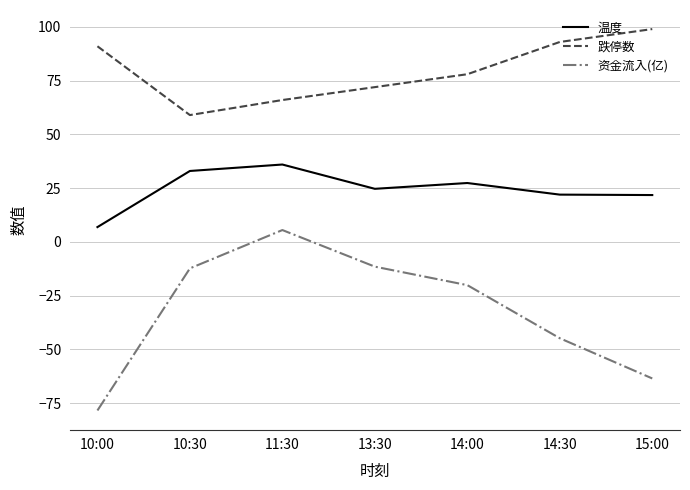

Which series has the largest total across all categories?

跌停数